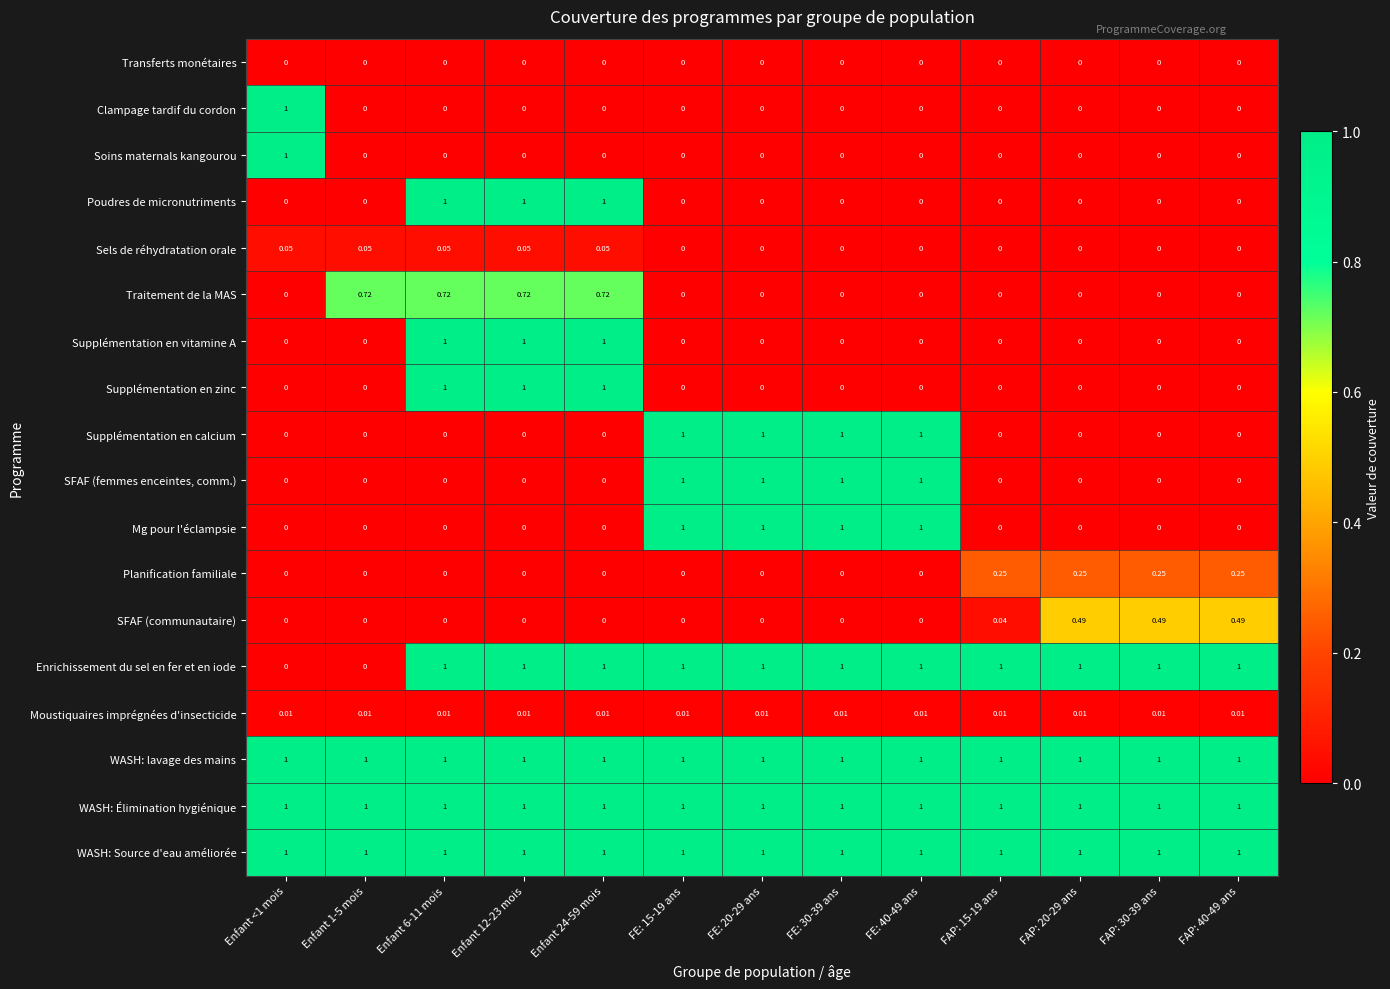

How many series are shown in this chart?

18